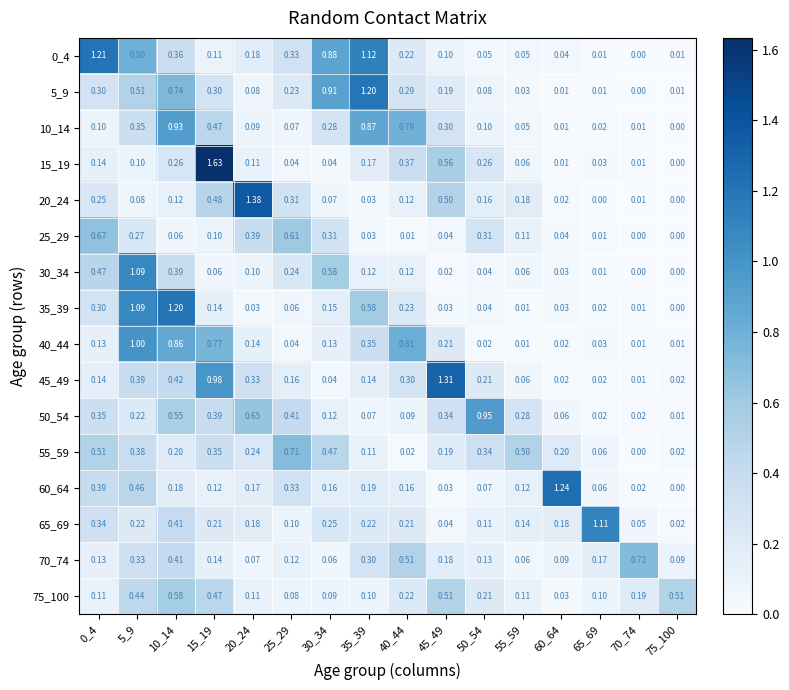

Is the value of 70_74 at 70_74 greater than the value of 50_54 at 10_14?

Yes